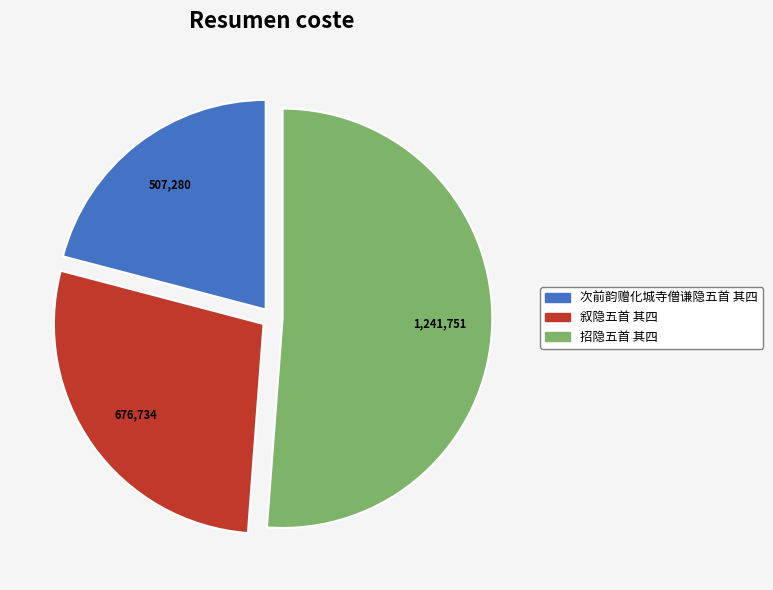

Which slice is the smallest?

次前韵赠化城寺僧谦隐五首 其四